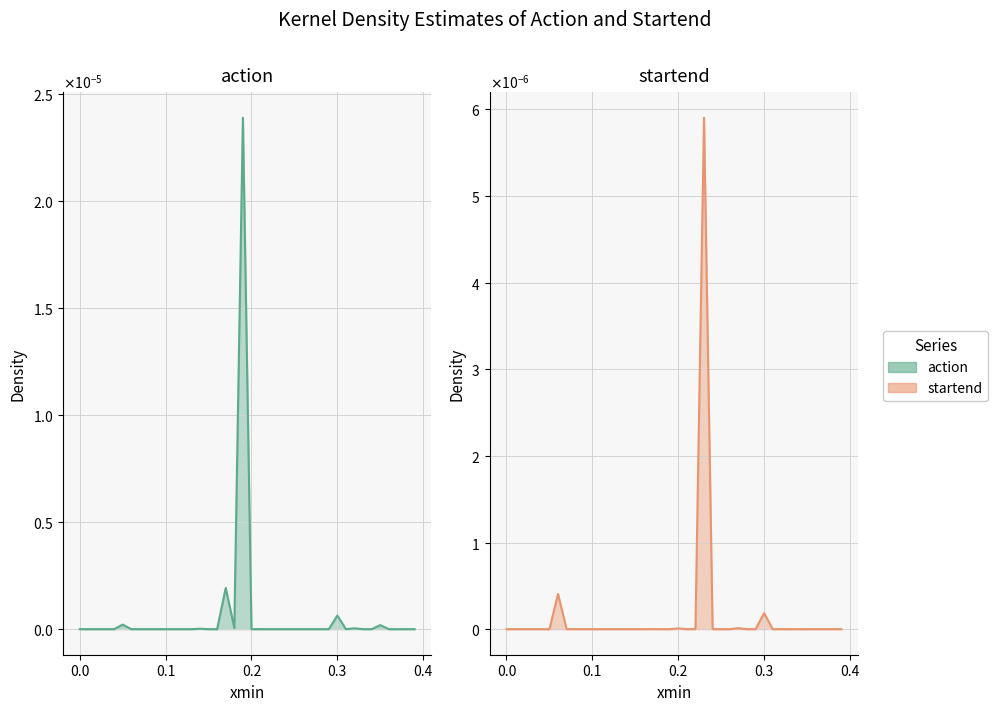

List the series in order of their overall mean, lowest first.

startend, action